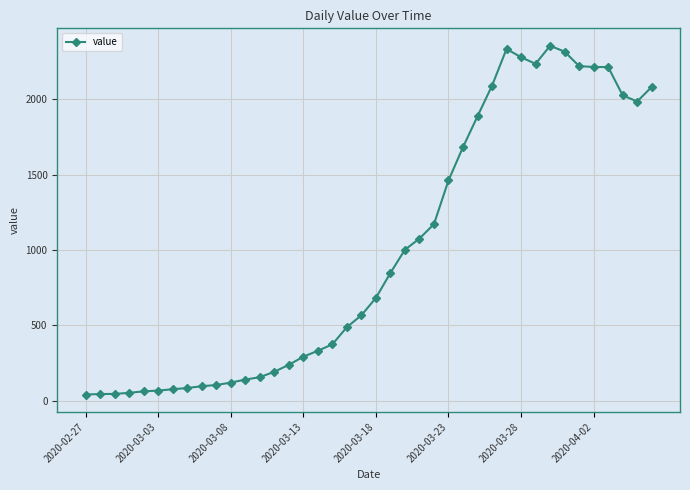

How many values are below 682?

20